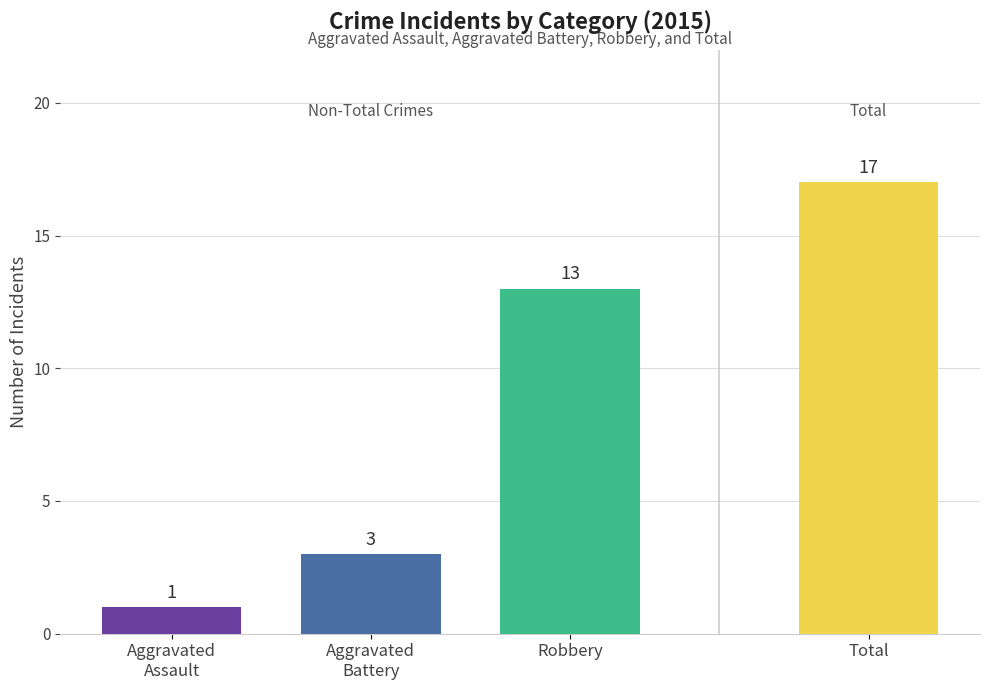

Which series has the largest total across all categories?

Total